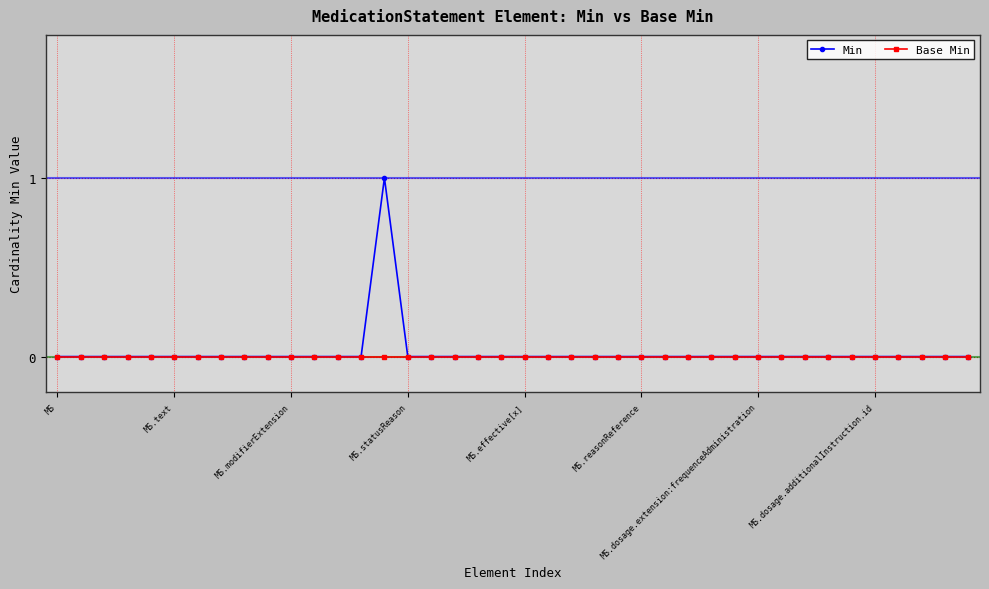

Is this an area chart (filled region under the line)?

No